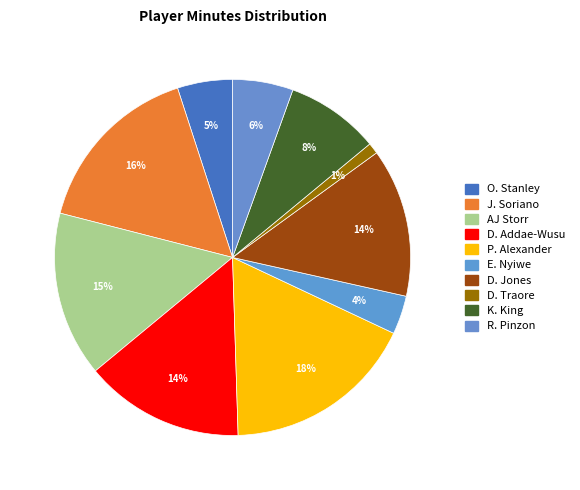

What is the smallest slice in the pie chart?

D. Traore